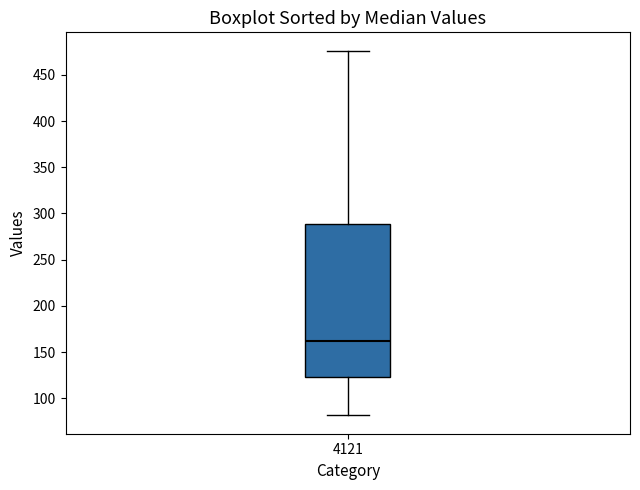

Where does the median line of the box at x = 4121 sit on the y-axis? The values are not printed on the chart, so give them approximately, as read against the axis.

160